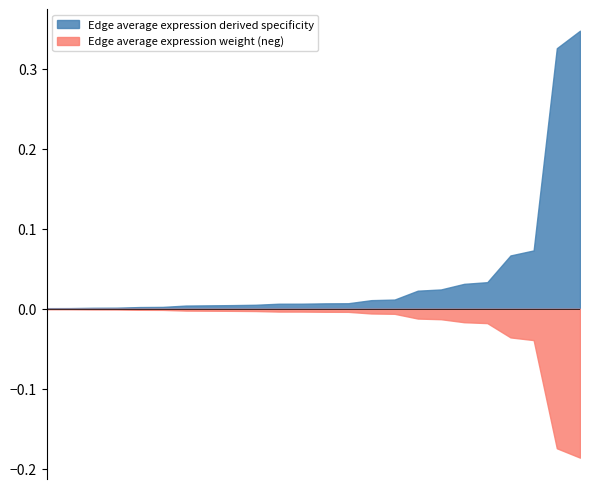

True or false: Edge average expression weight and Edge average expression derived specificity cross at least once.

False